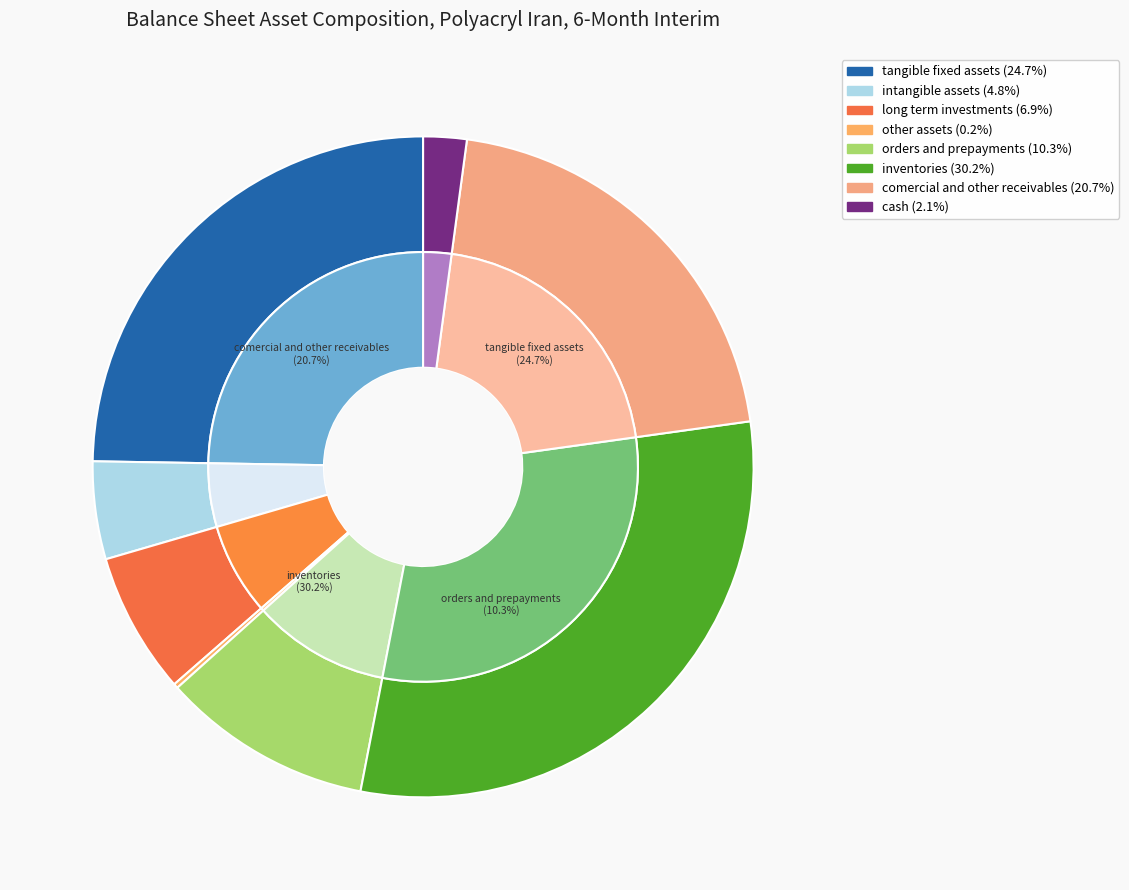

To the nearest percent, what is the difference between the largest and smallest slice percentages?

30%